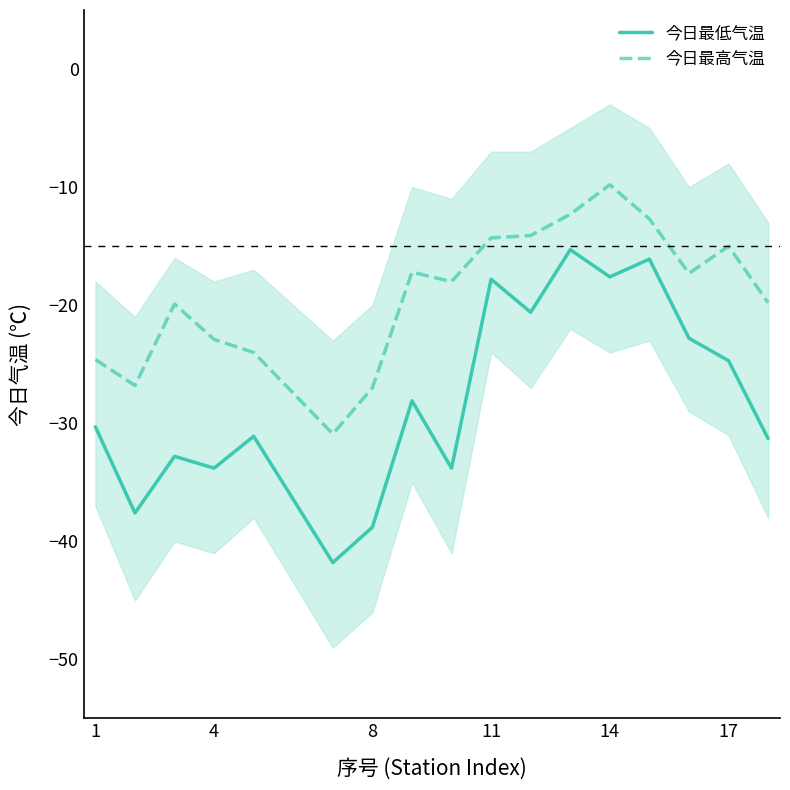

True or false: 今日最低气温 and 今日最高气温 intersect in this chart.

False